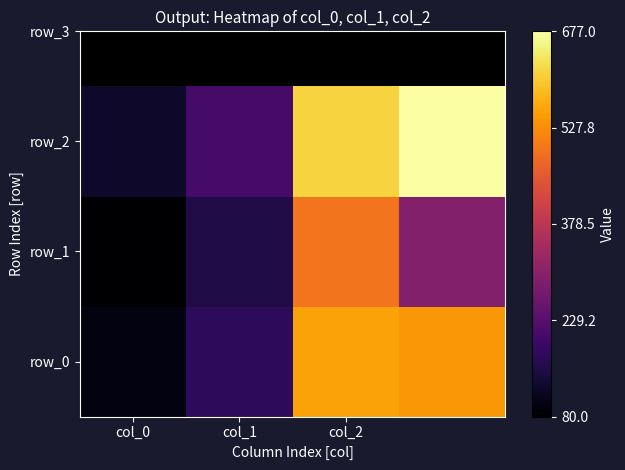

Count the row_2 values in the range 207 to 677.

3